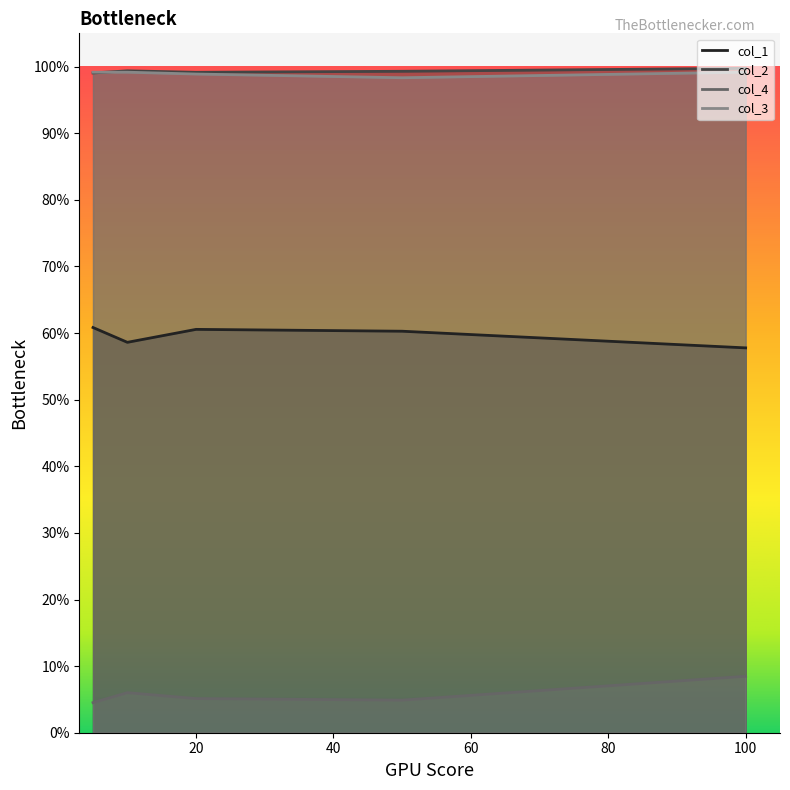

Rank the series by their maximum value, from lowest to highest.

col_4, col_1, col_3, col_2